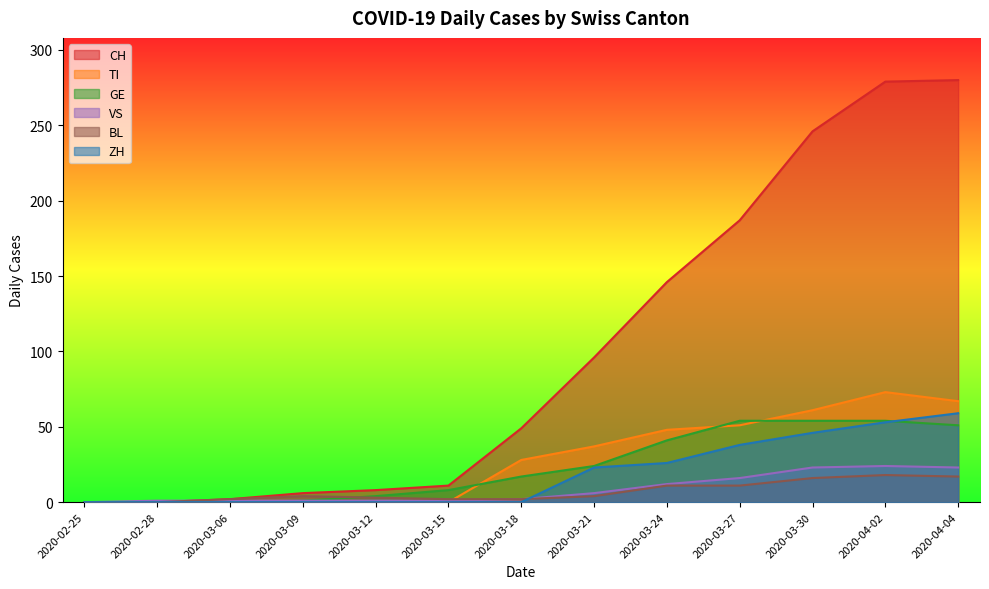

Read the GE value at 2020-04-04.

51